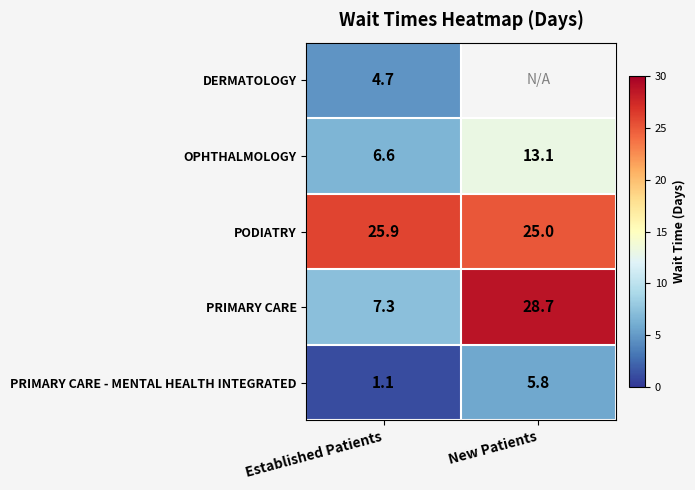

Rank the categories by PODIATRY value from highest to lowest.

Established Patients, New Patients